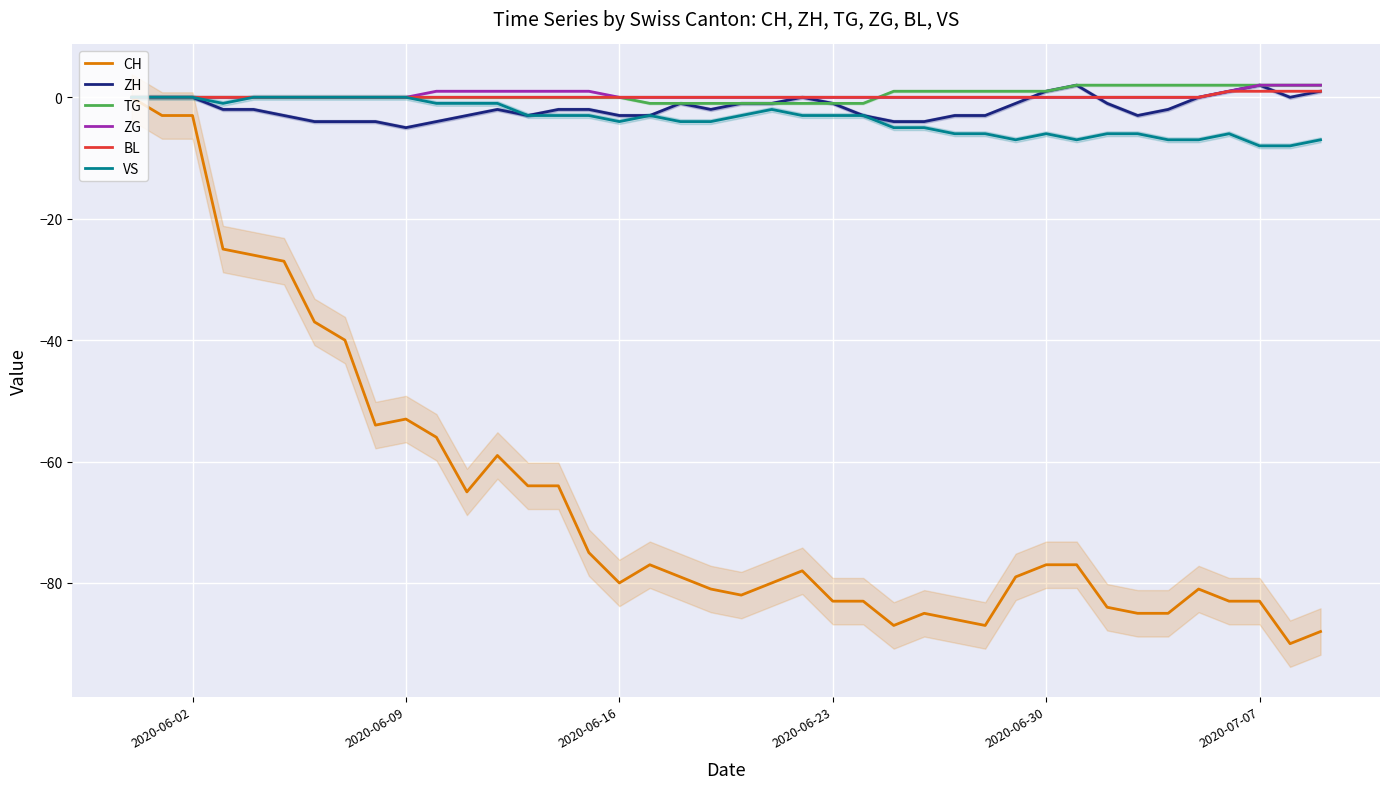

The value of ZG at 2020-06-16 is 0. True or false?

True